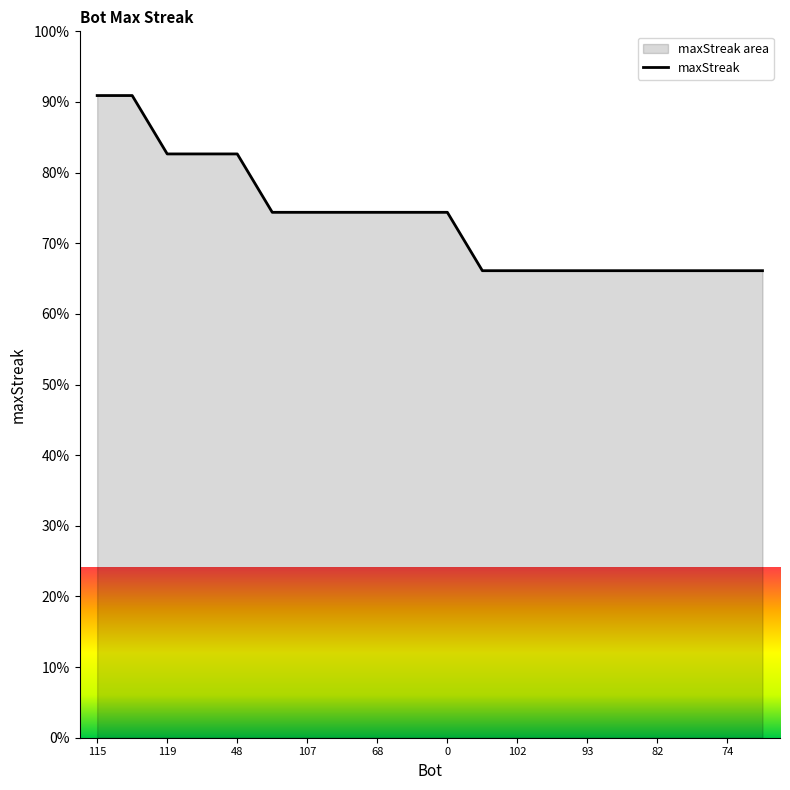

Does the chart display data point markers on the line(s)?

No